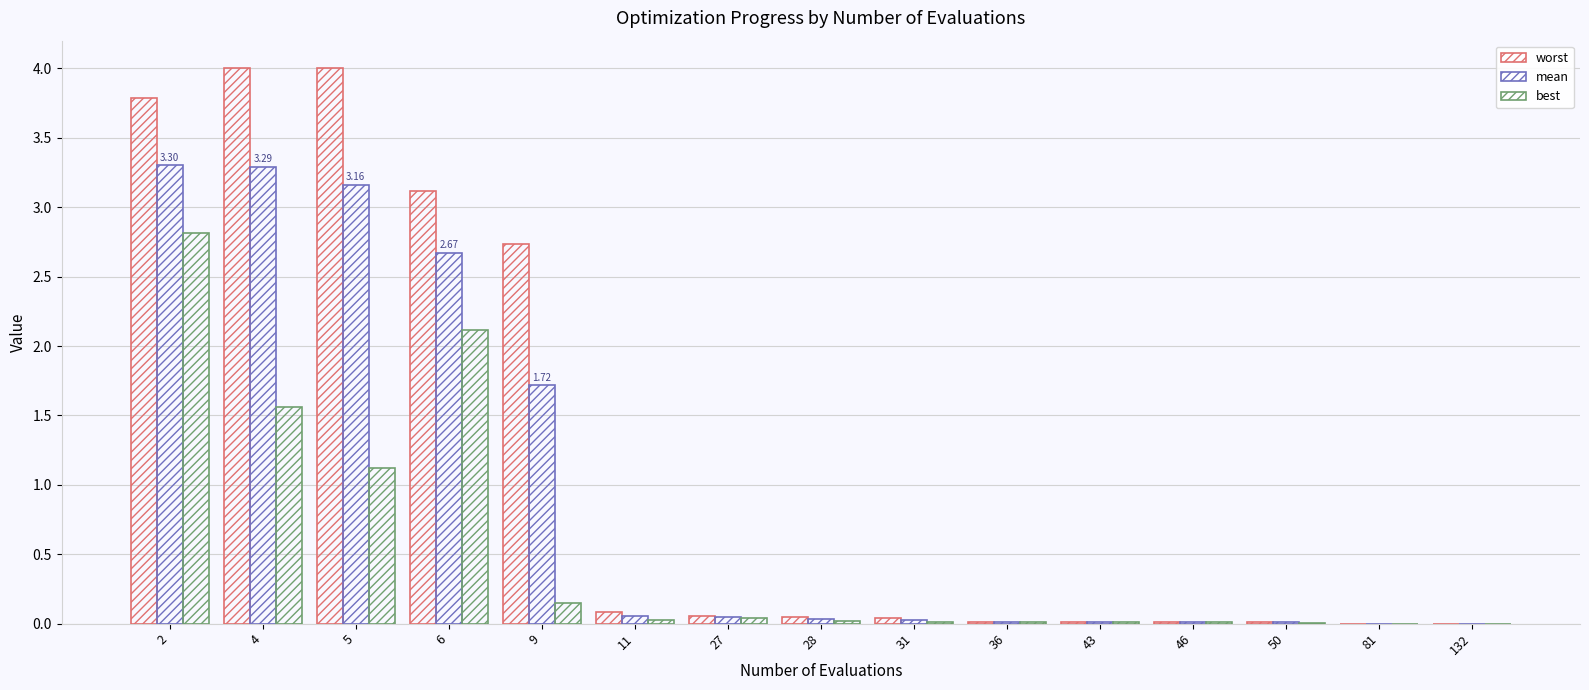

How many data points does each series have?

15